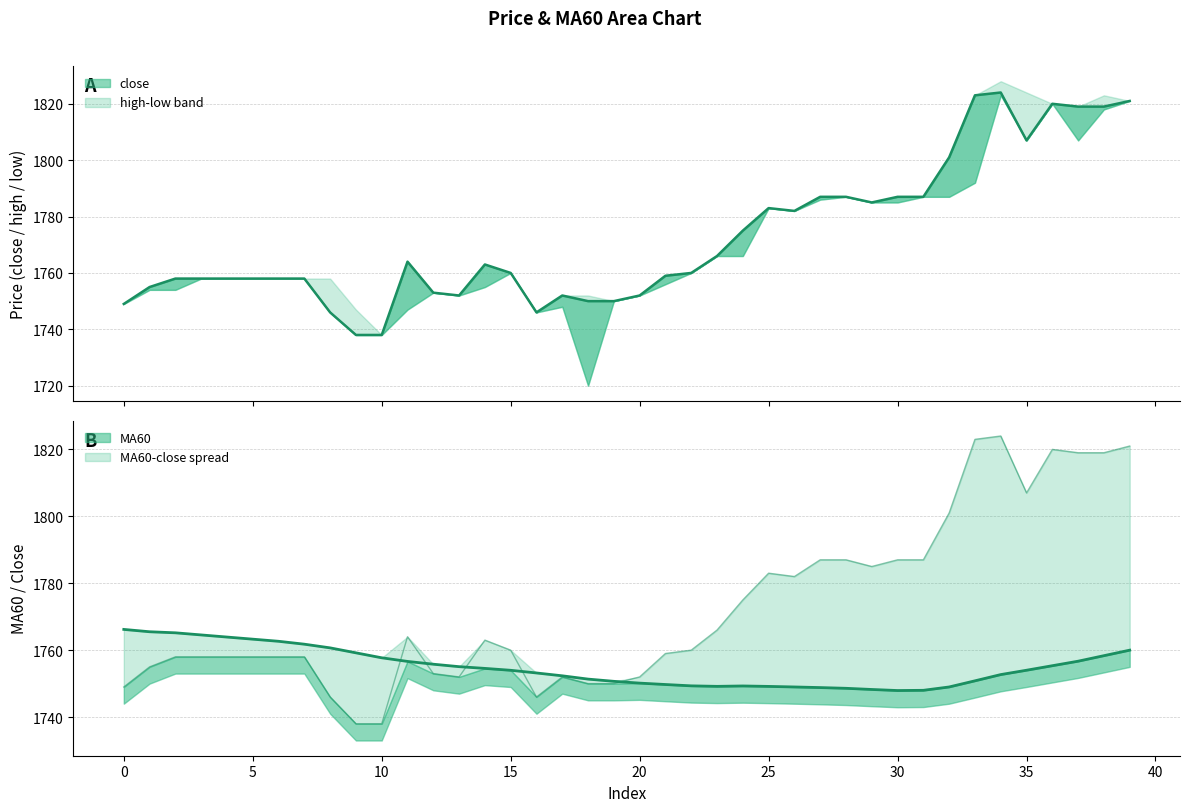

True or false: close (line) and close intersect in this chart.

False